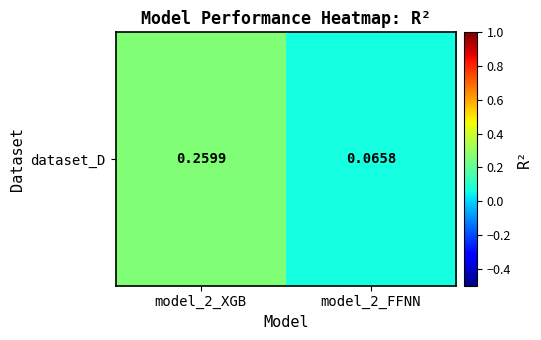

Rank the categories by value from highest to lowest.

model_2_XGB, model_2_FFNN